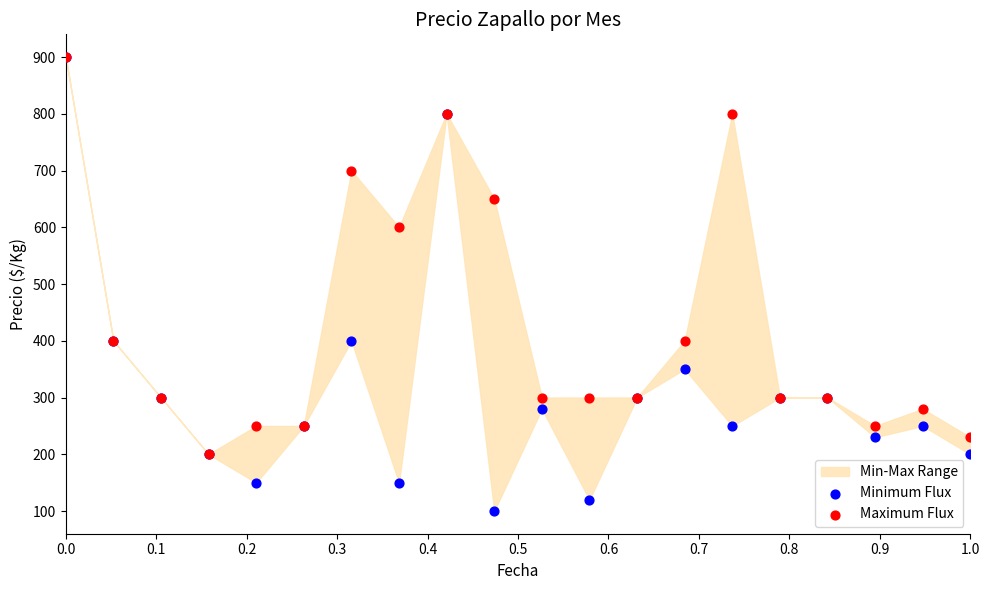

Which series has the largest Y range (max minus min)?

Minimum Flux